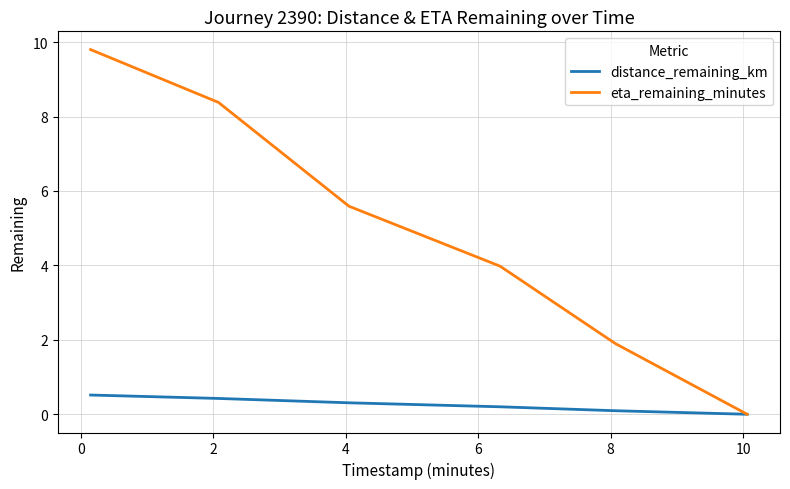

List the series in order of their overall mean, lowest first.

distance_remaining_km, eta_remaining_minutes